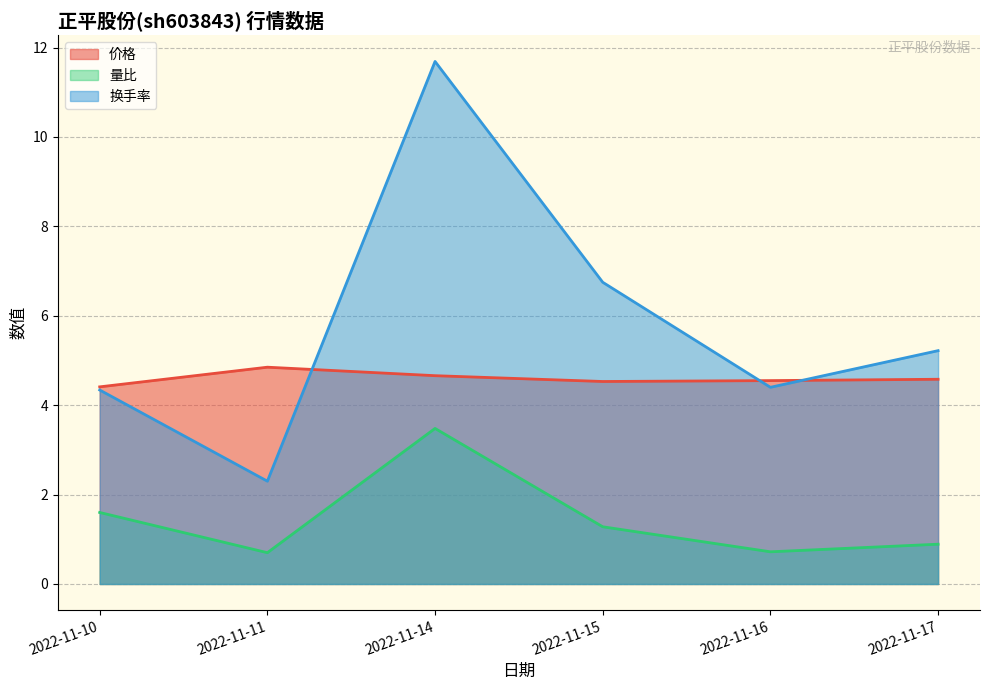

The 量比 series shows 1.3 at 2022-11-15. True or false?

True